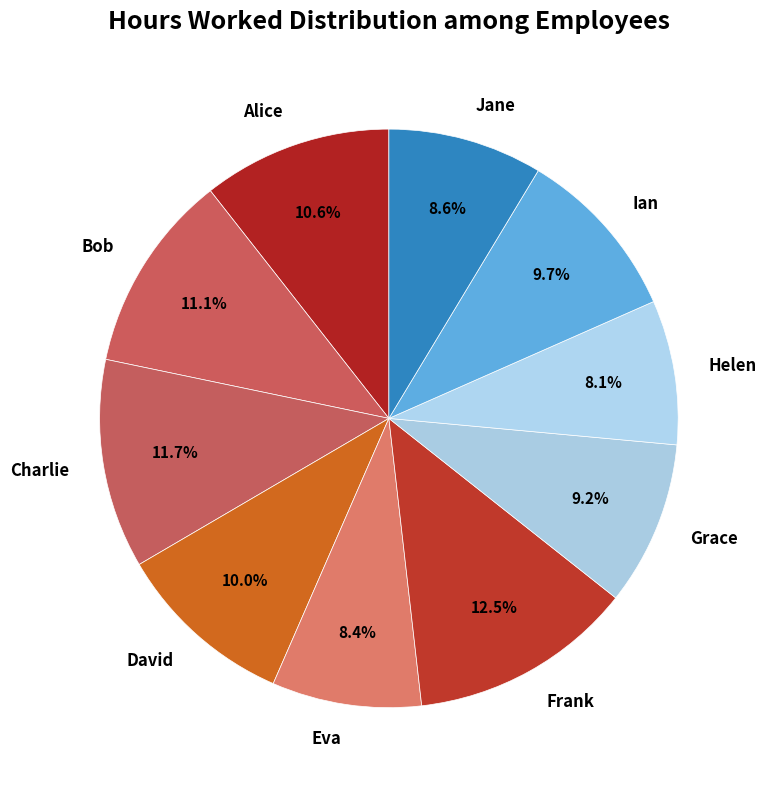

Which has a higher value, Charlie or Jane?

Charlie